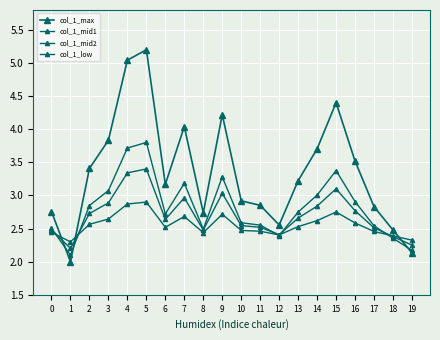

List the series in order of their peak value, highest first.

col_1_max, col_1_mid1, col_1_mid2, col_1_low